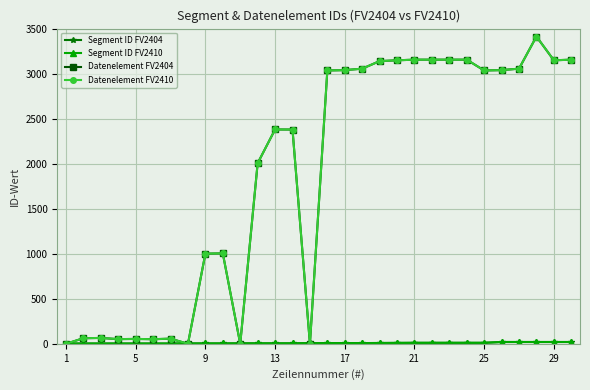

What is the sum of all Segment ID FV2410 values?

259